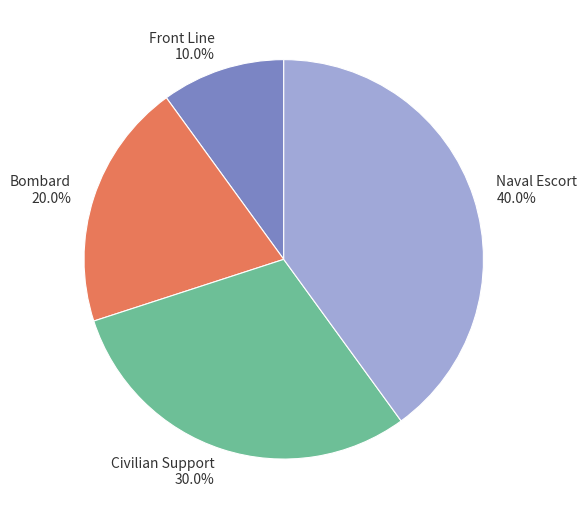

Rank the categories by value from lowest to highest.

Front Line, Bombard, Civilian Support, Naval Escort